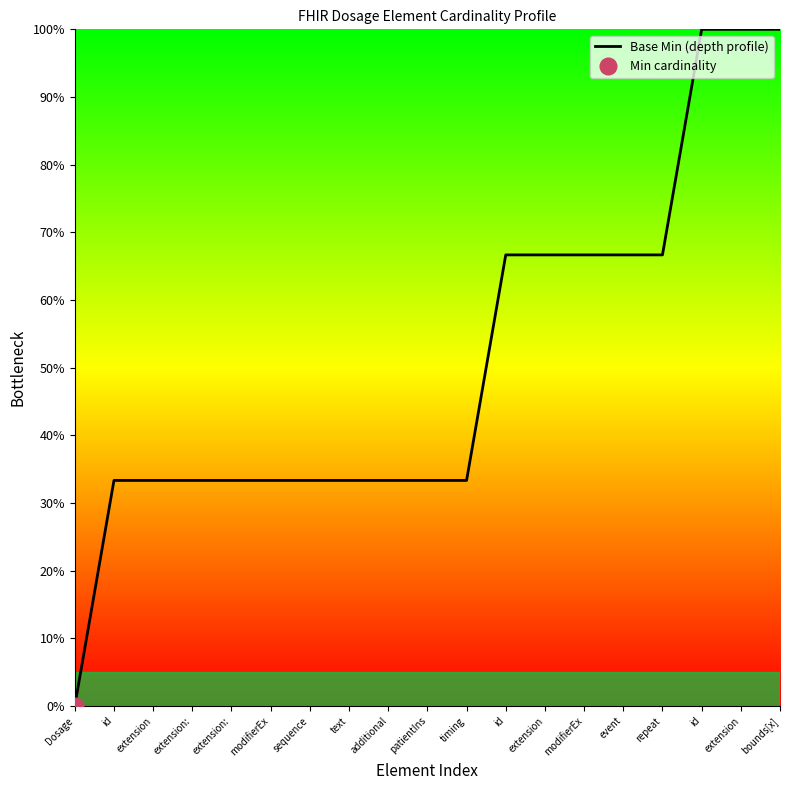

What is the change in value from additional to repeat?

+33.3